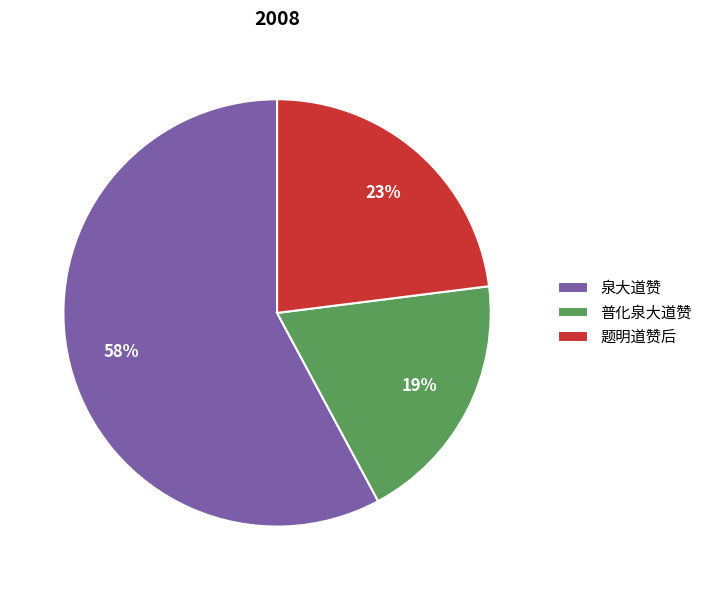

To the nearest percent, what is the average slice percentage?

33%